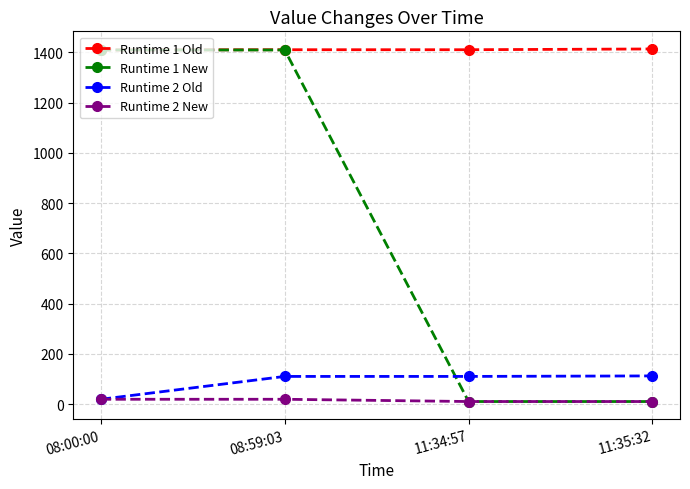

What are all the series names shown in the legend?

Runtime 1 Old, Runtime 1 New, Runtime 2 Old, Runtime 2 New